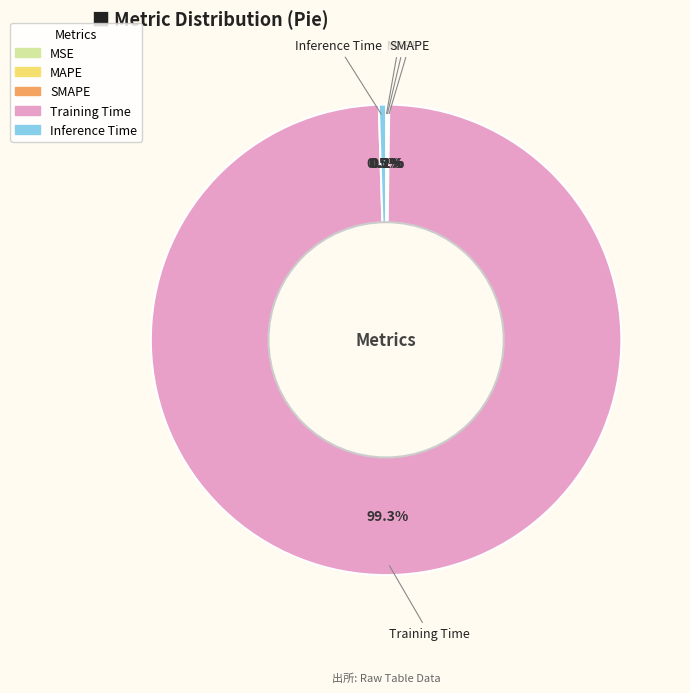

Is there any slice that represents more than half of the pie?

Yes